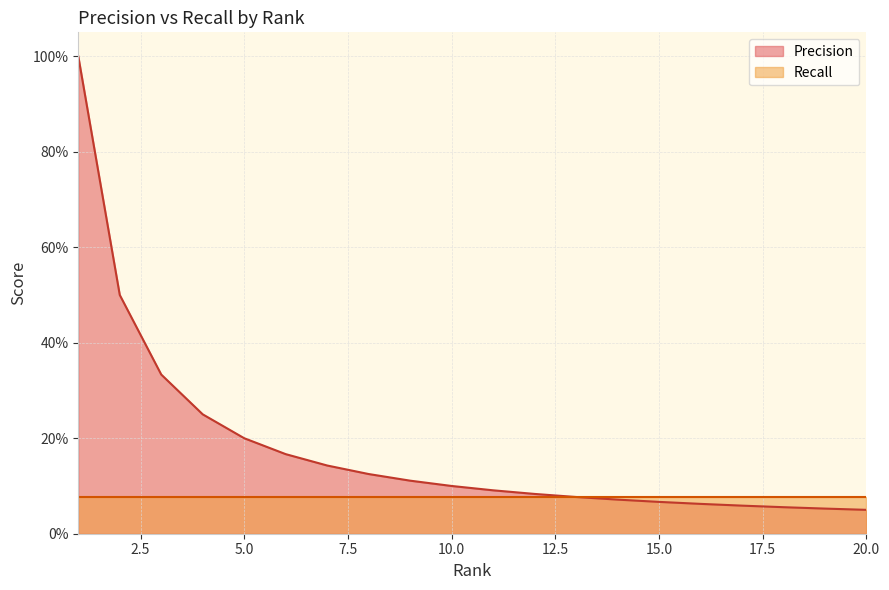

Does the chart have visible grid lines?

Yes